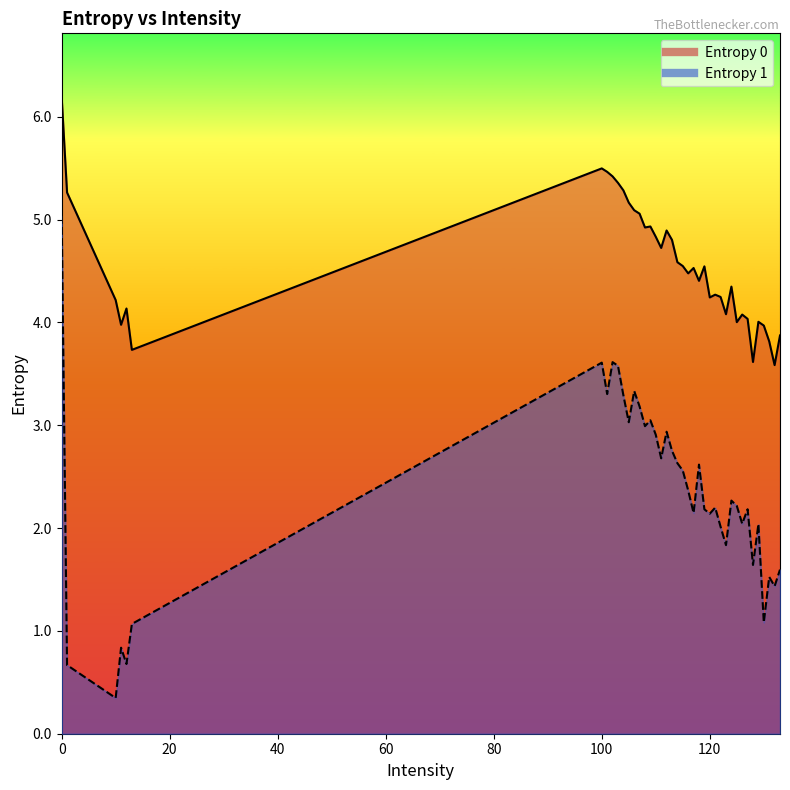

How many data points in Entropy 1 are less than 2?

11